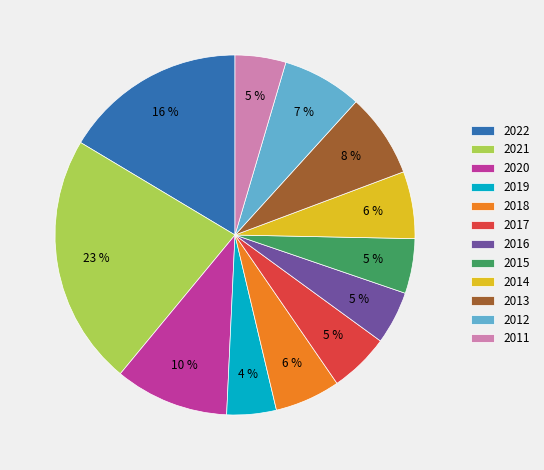

What is the largest slice in the pie chart?

2021